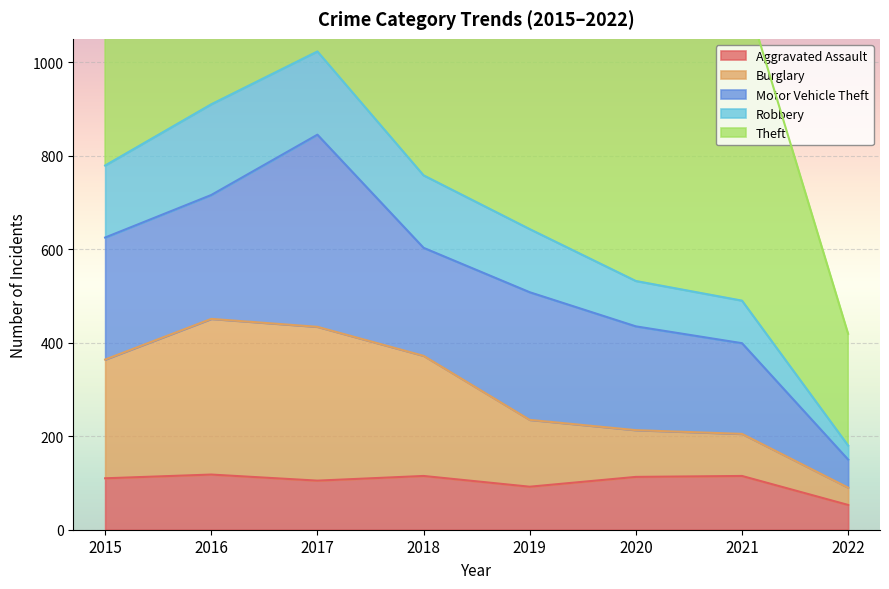

The value of Aggravated Assault at 2017 is 105. True or false?

True